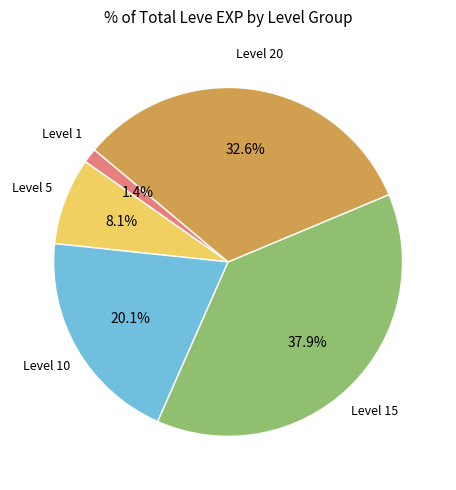

Is there a majority slice in this chart?

No